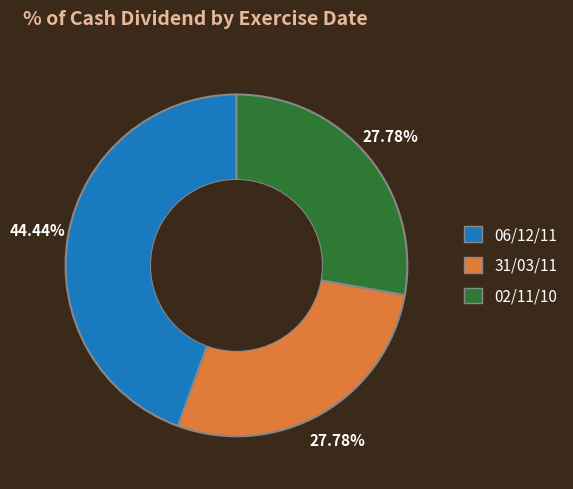

Does any single category account for the majority?

No